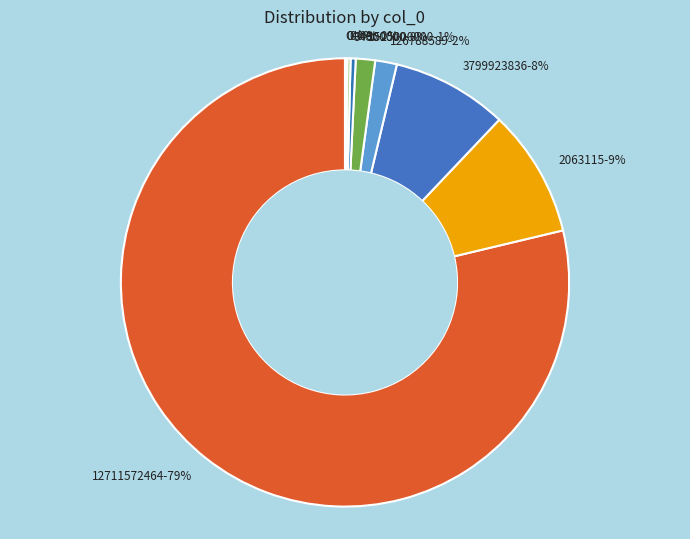

To the nearest percent, what is the difference between the largest and smallest slice percentages?

79%